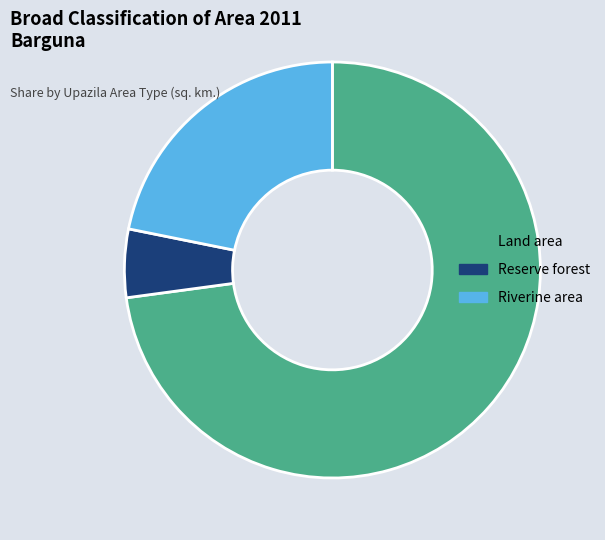

Is it true that Land area is 73% of the pie?

True